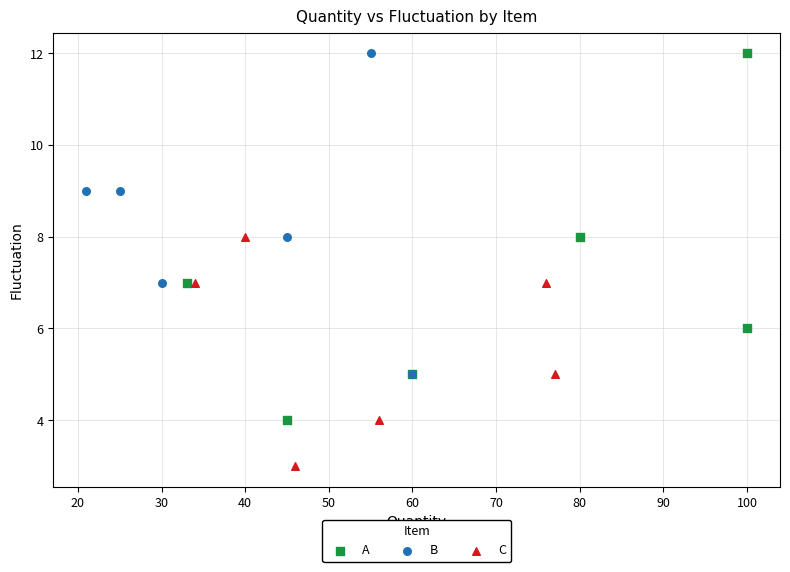

Which series has the largest Y range (max minus min)?

A